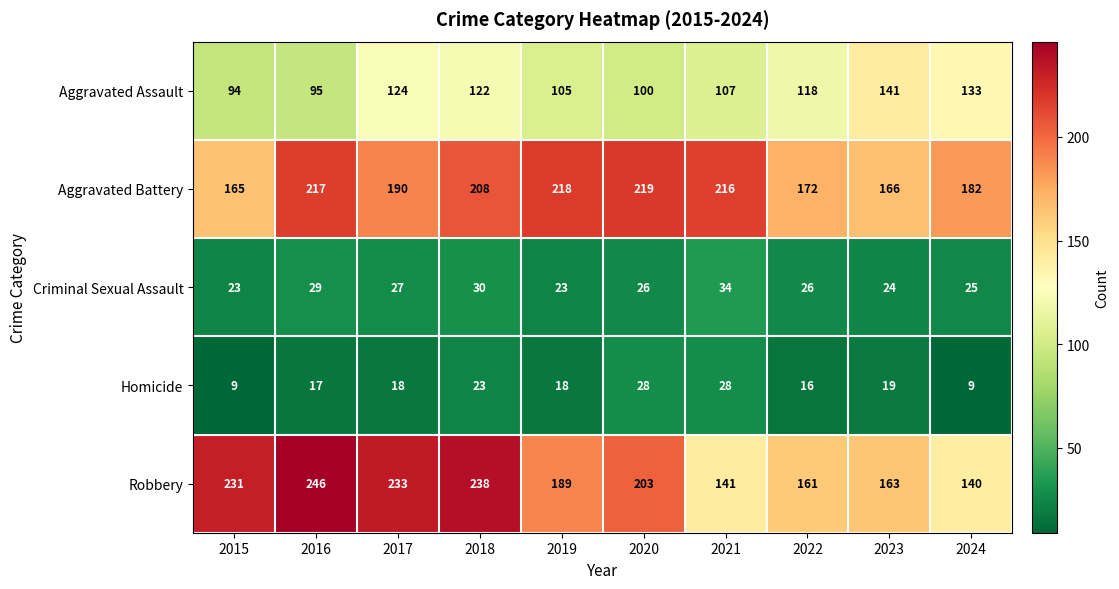

True or false: Robbery has a value of 101 at 2022.

False